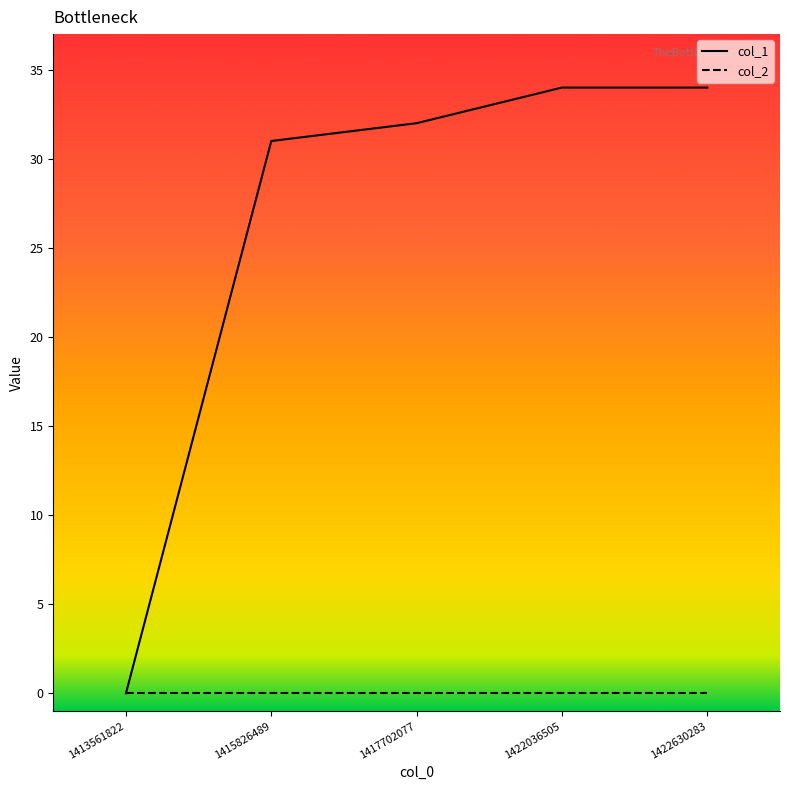

Which category has the lowest value in the col_1 series?

1413561822